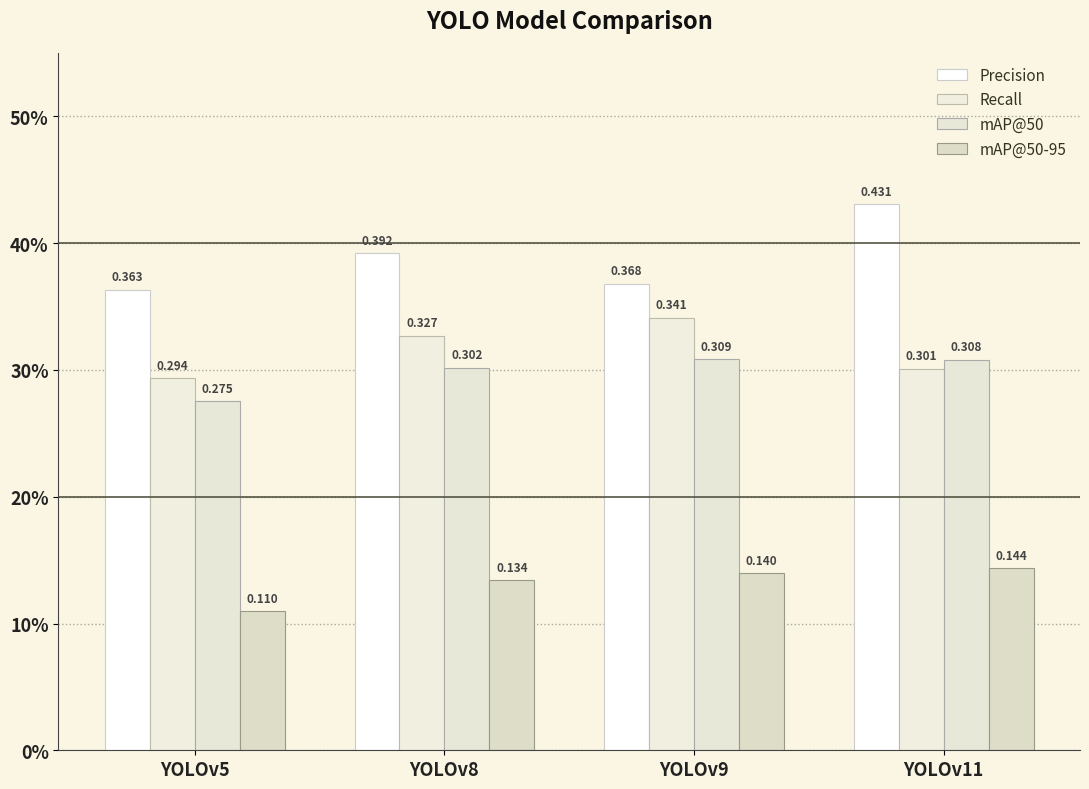

Read the mAP@50-95 value at YOLOv8.

0.1